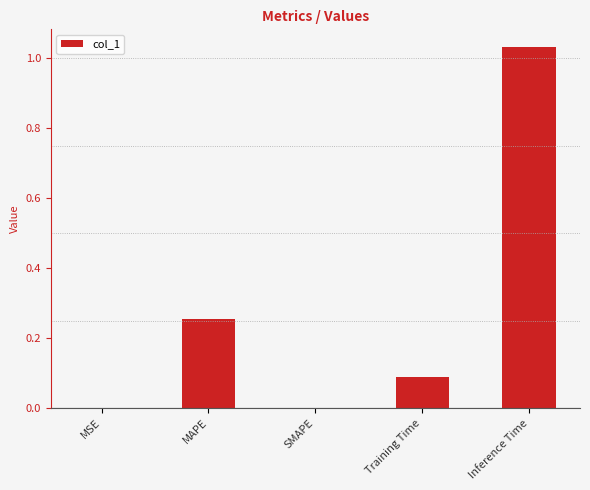

Is it true that the value at MSE is 0.0?

True